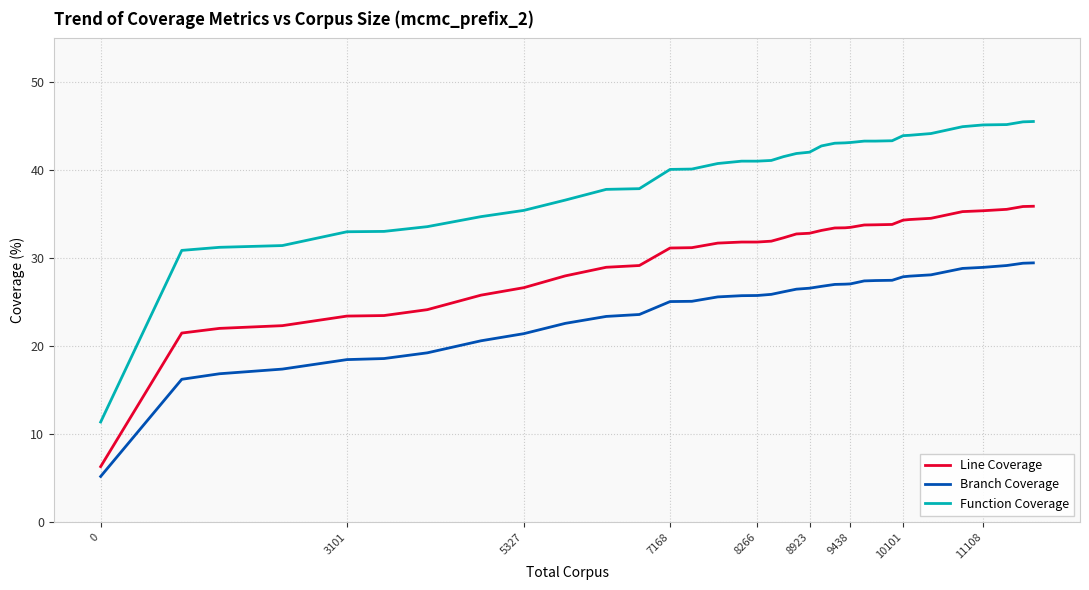

What is the average value of the Line Coverage series?

30.2